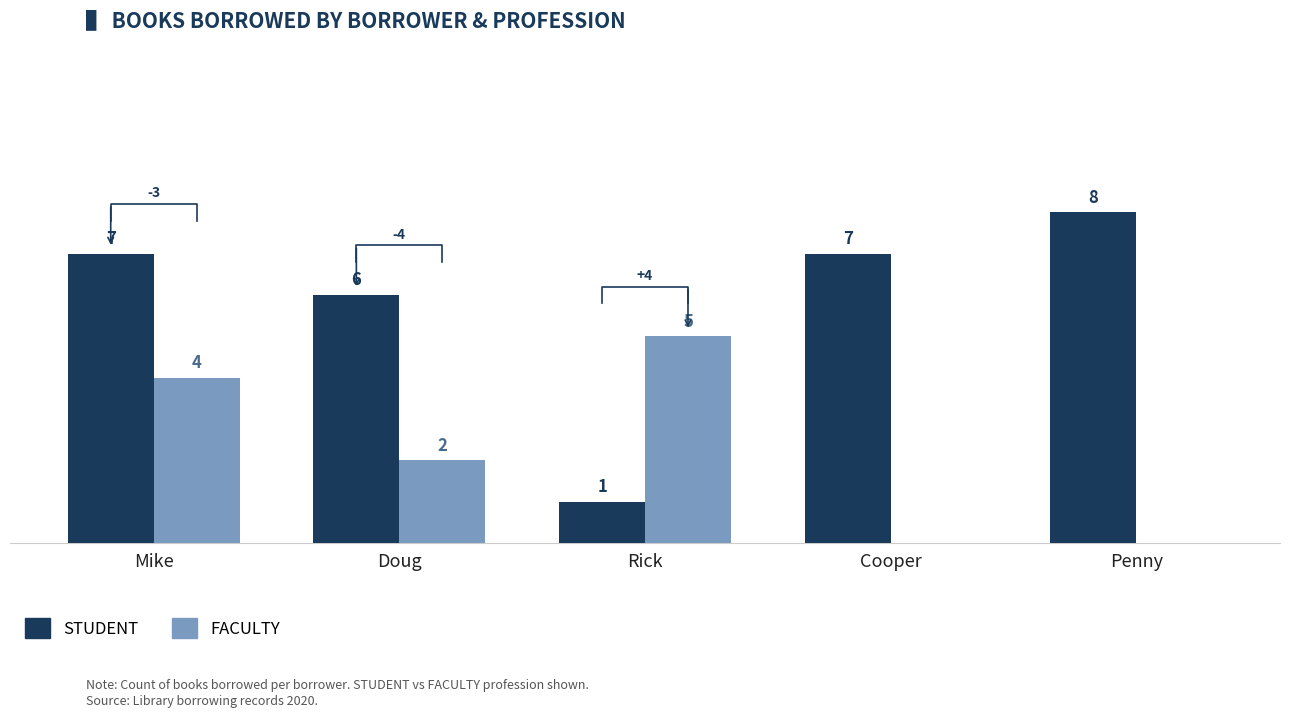

What is the label of the 1st bar from the right?

Penny